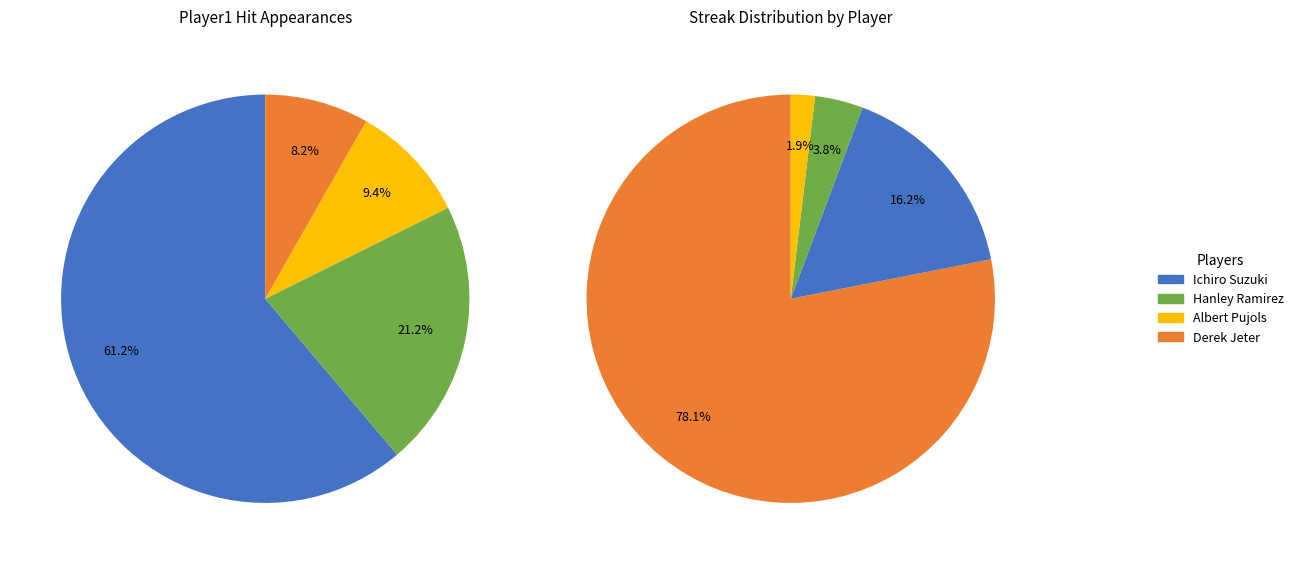

The Derek Jeter slice represents 1% of the pie. True or false?

False